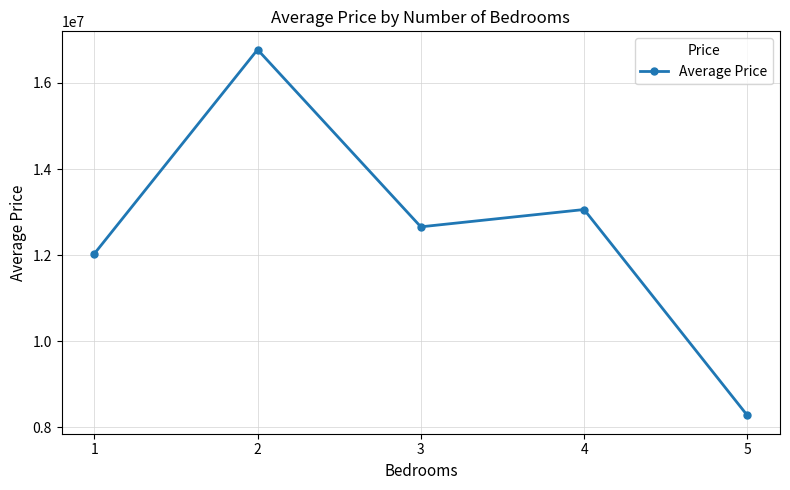

Which label corresponds to the largest value in the chart?

2